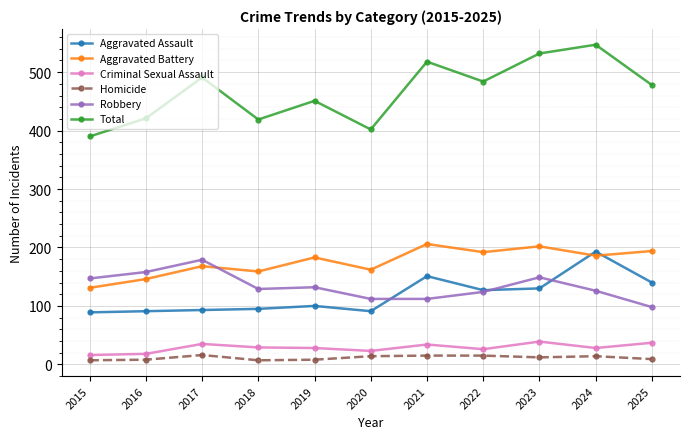

The Aggravated Battery series shows 325 at 2023. True or false?

False